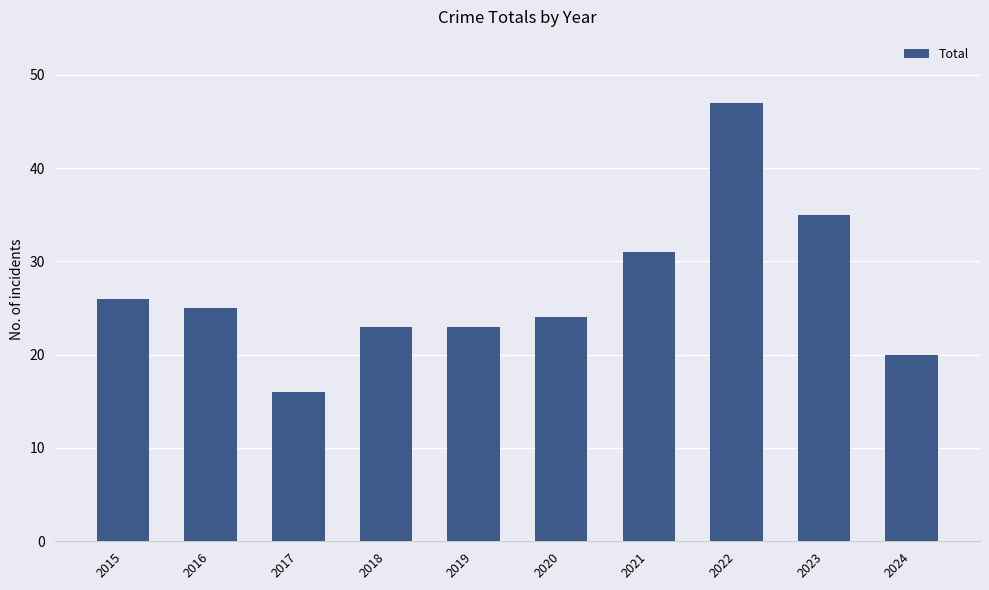

Which label corresponds to the smallest value in the chart?

2017